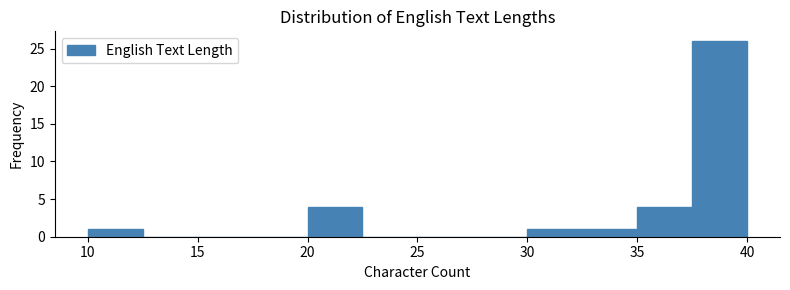

Which range on the x-axis has the tallest bar?

37.5 to 40.0